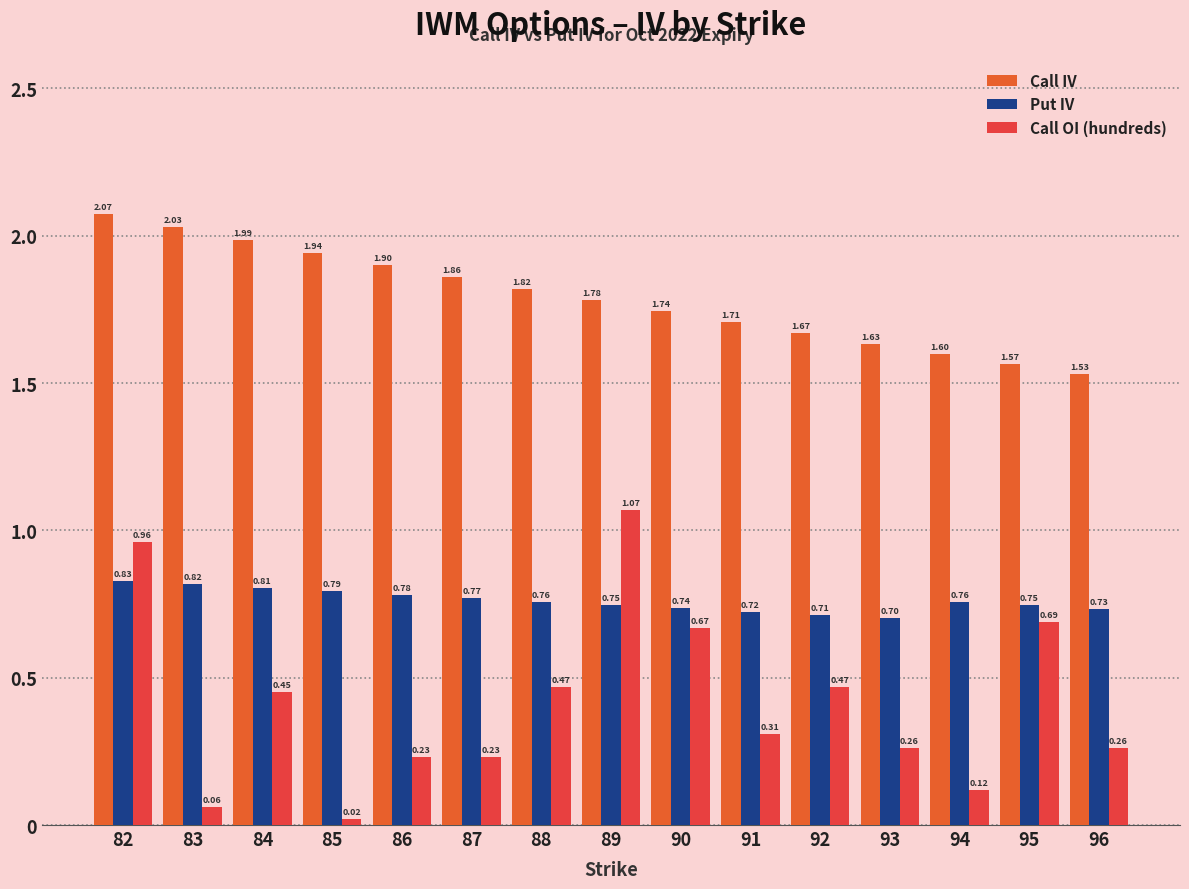

How many bars are there in total?

45